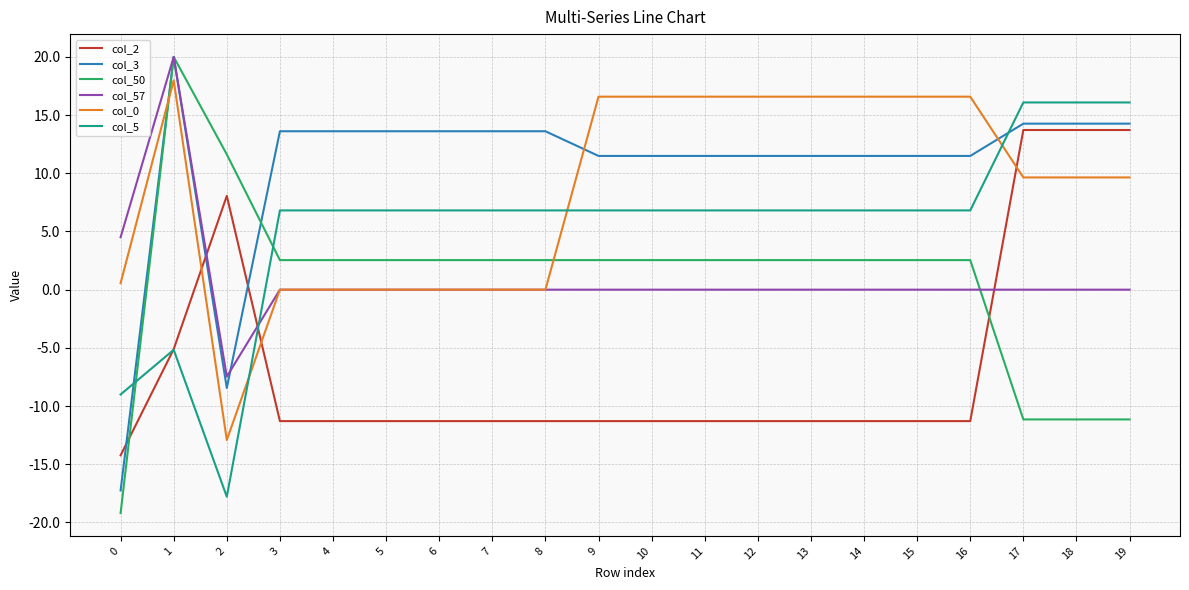

Reading left to right, transcribe all the data shown in this chart.

col_2: -14.2	-5.1	8.1	-11.3	-11.3	-11.3	-11.3	-11.3	-11.3	-11.3	-11.3	-11.3	-11.3	-11.3	-11.3	-11.3	-11.3	13.7	13.7	13.7
col_3: -17.3	20.0	-8.4	13.6	13.6	13.6	13.6	13.6	13.6	11.5	11.5	11.5	11.5	11.5	11.5	11.5	11.5	14.3	14.3	14.3
col_50: -19.2	20.0	11.6	2.5	2.5	2.5	2.5	2.5	2.5	2.5	2.5	2.5	2.5	2.5	2.5	2.5	2.5	-11.2	-11.2	-11.2
col_57: 4.5	20.0	-7.5	0.0	0.0	0.0	0.0	0.0	0.0	0.0	0.0	0.0	0.0	0.0	0.0	0.0	0.0	0.0	0.0	0.0
col_0: 0.6	18.0	-12.9	0.0	0.0	0.0	0.0	0.0	0.0	16.6	16.6	16.6	16.6	16.6	16.6	16.6	16.6	9.6	9.6	9.6
col_5: -9.0	-5.2	-17.8	6.8	6.8	6.8	6.8	6.8	6.8	6.8	6.8	6.8	6.8	6.8	6.8	6.8	6.8	16.1	16.1	16.1